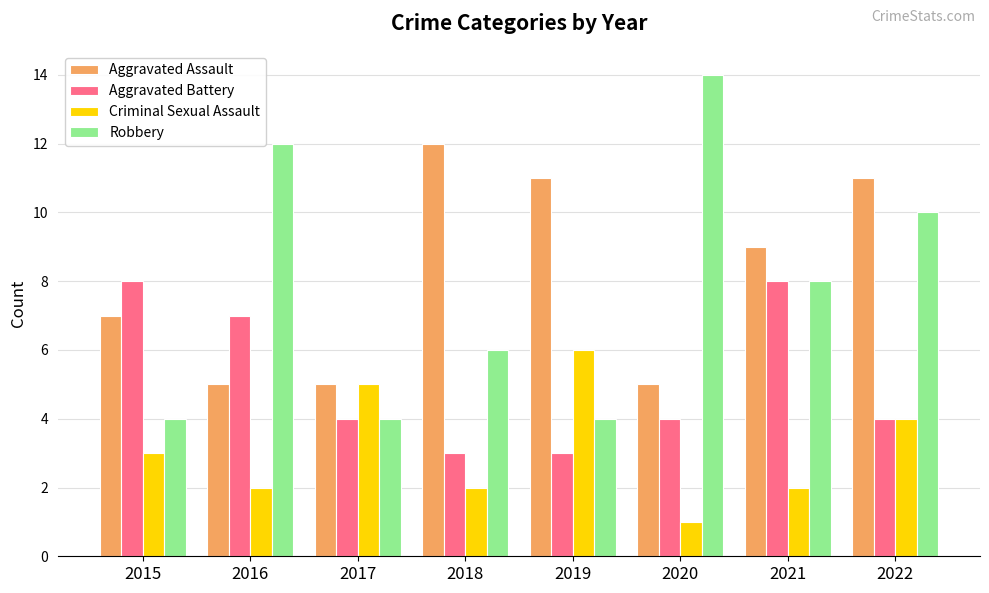

Reading right to left, transcribe all the data shown in this chart.

Aggravated Assault: 11	9	5	11	12	5	5	7
Aggravated Battery: 4	8	4	3	3	4	7	8
Criminal Sexual Assault: 4	2	1	6	2	5	2	3
Robbery: 10	8	14	4	6	4	12	4